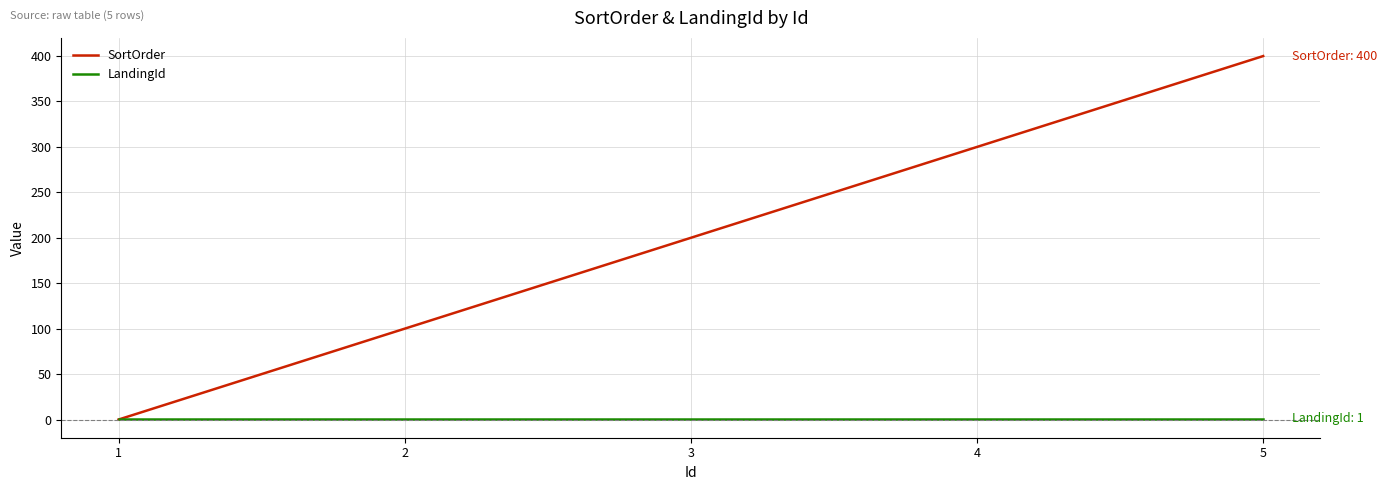

At 5, list the series in order from largest to smallest.

SortOrder, LandingId